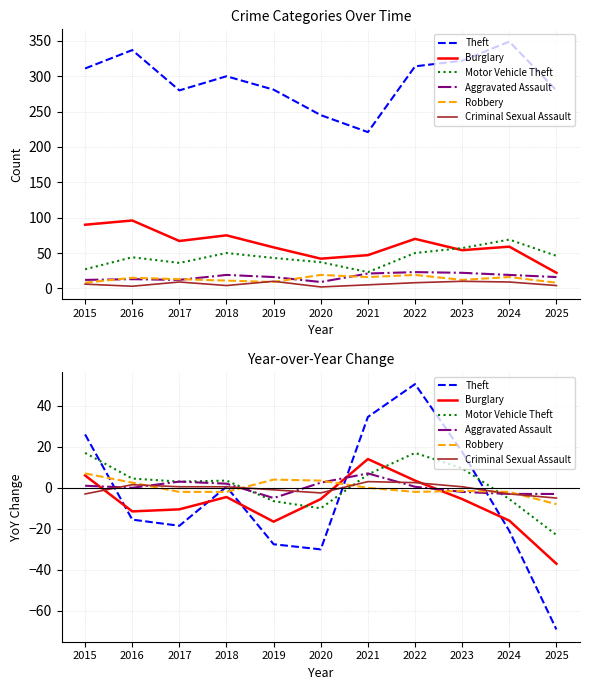

Between 2018 and 2022, which series saw the biggest shift?

Theft